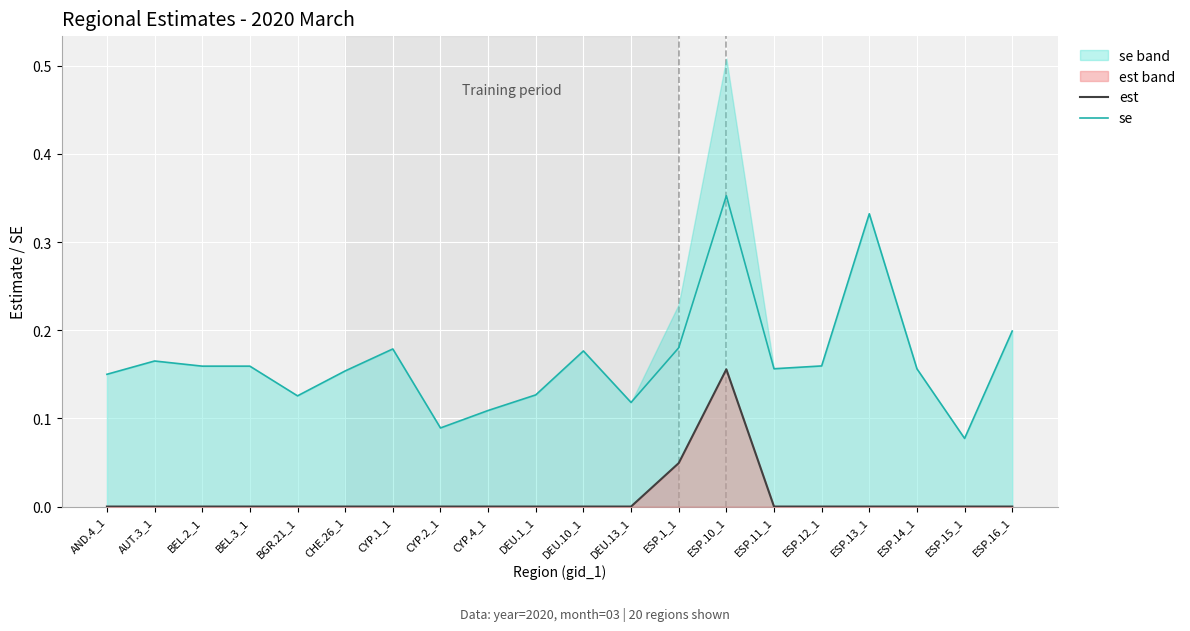

Reading left to right, extract all data points from this chart.

est_line: 0.0	0.0	0.0	0.0	0.0	0.0	0.0	0.0	0.0	0.0	0.0	0.0	0.0	0.2	0.0	0.0	0.0	0.0	0.0	0.0
se_line: 0.1	0.2	0.2	0.2	0.1	0.2	0.2	0.1	0.1	0.1	0.2	0.1	0.2	0.4	0.2	0.2	0.3	0.2	0.1	0.2